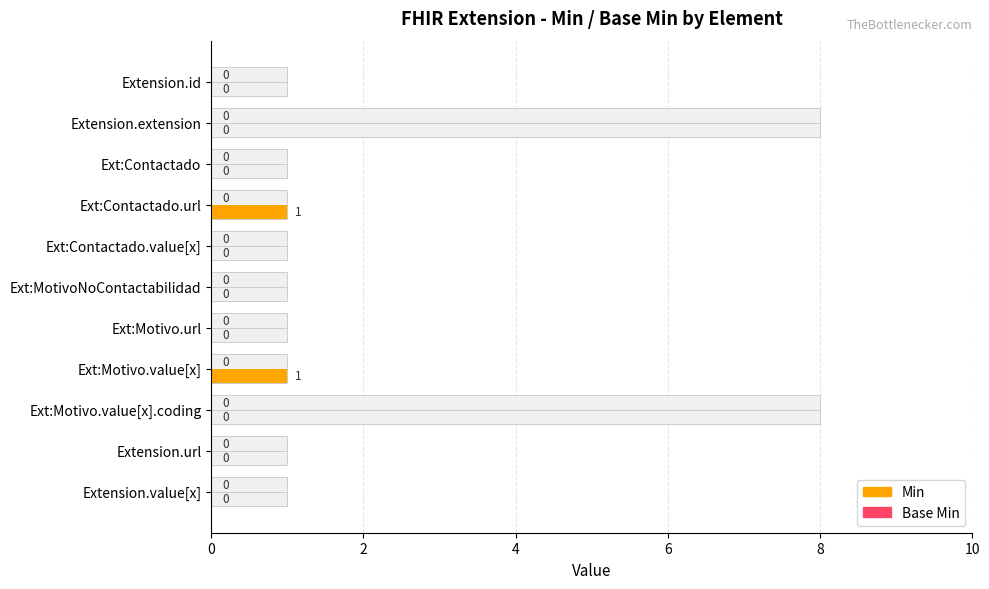

Count the Min values in the range 0 to 1.

11